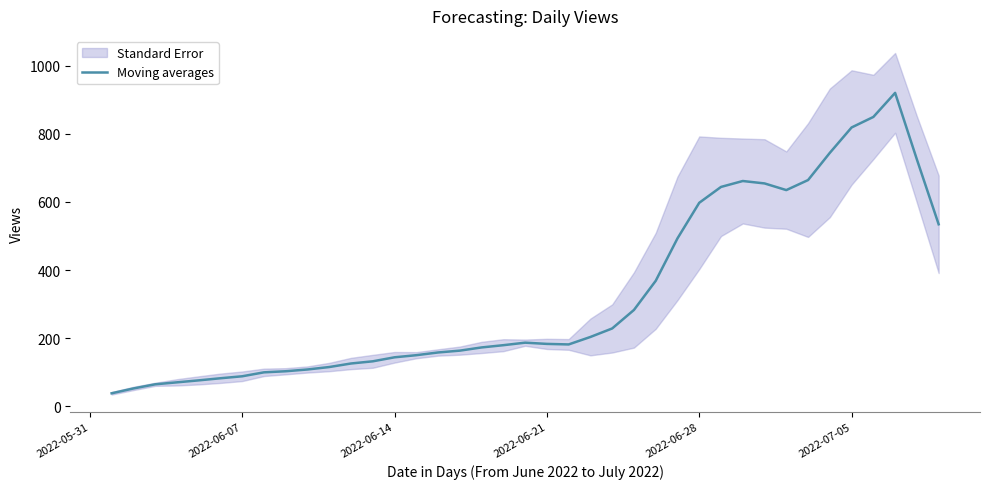

Read the value at 2022-06-14.

143.4